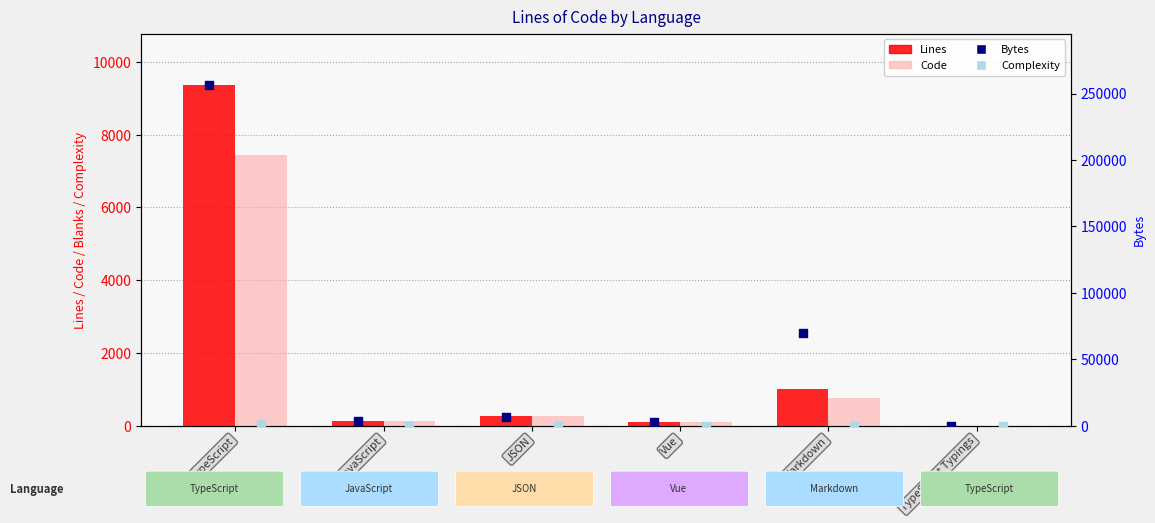

Which series has the largest total across all categories?

Bytes